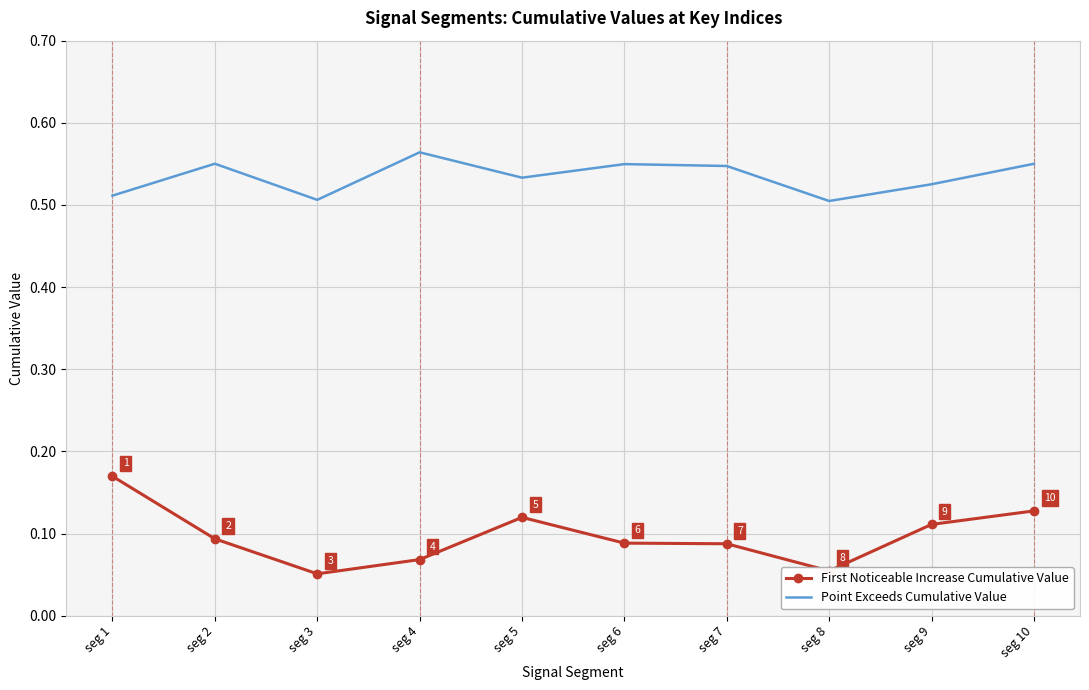

What are all the series names shown in the legend?

First Noticeable Increase Cumulative Value, Point Exceeds Cumulative Value